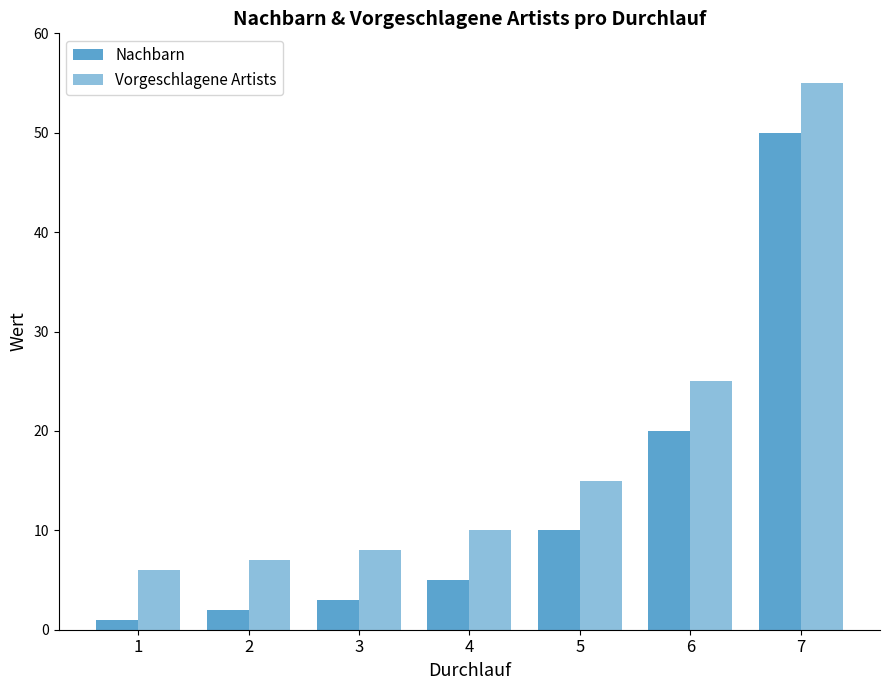

How many values in the Vorgeschlagene Artists series are below 10?

3